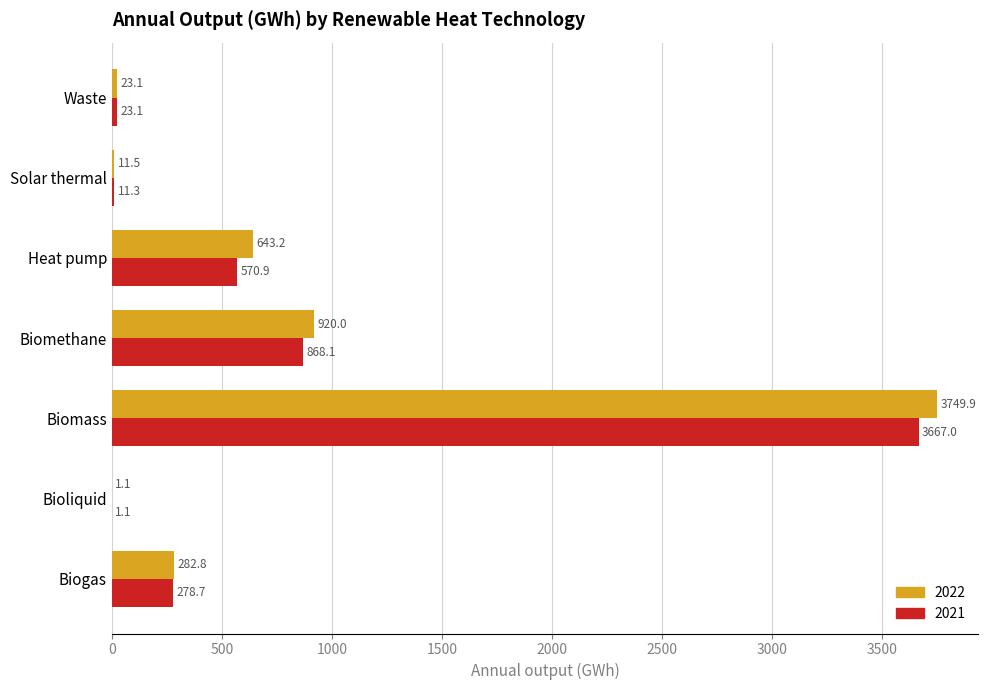

What is the sum of all 2021 values?

5420.2